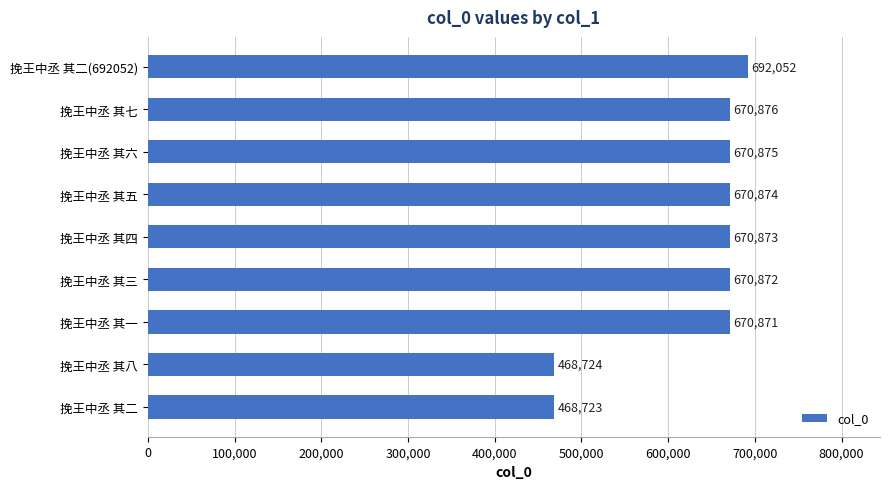

What is the difference between the maximum and minimum values?

223329